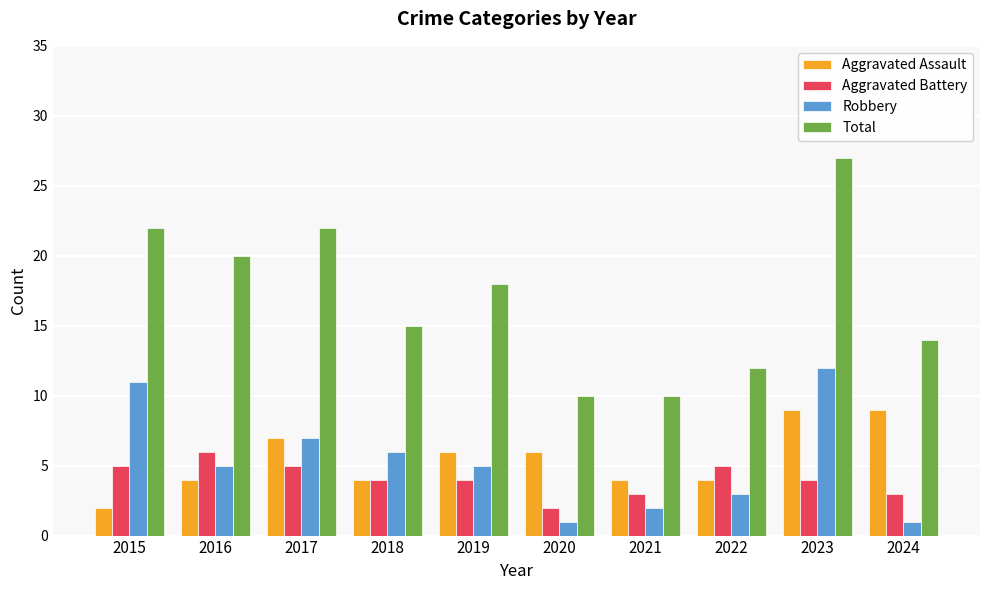

How many groups of bars are there?

10